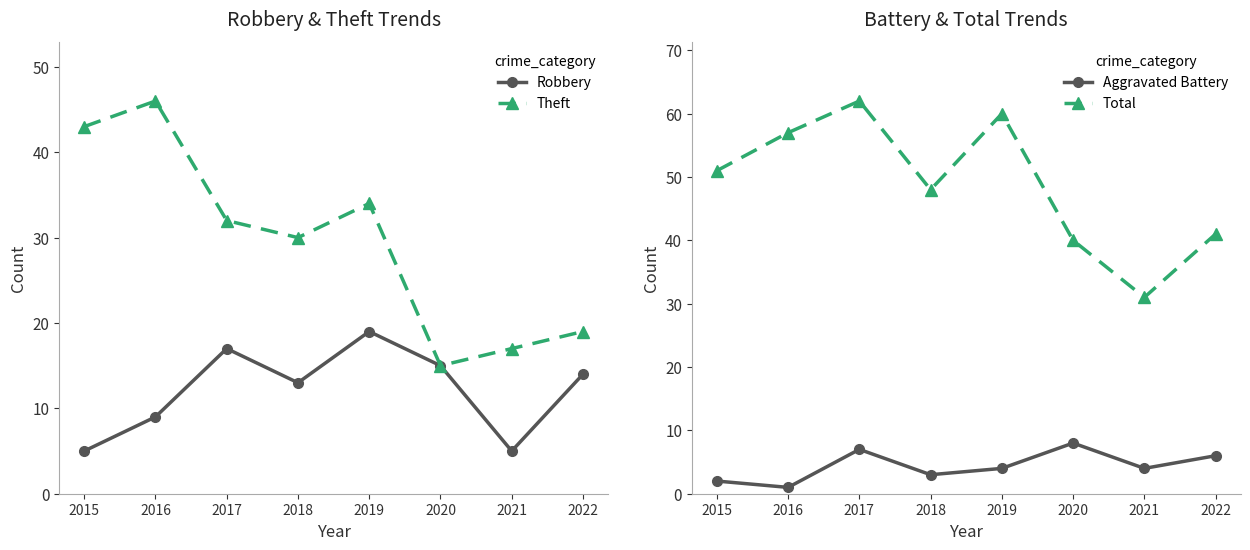

How many categories are shown in the chart?

8